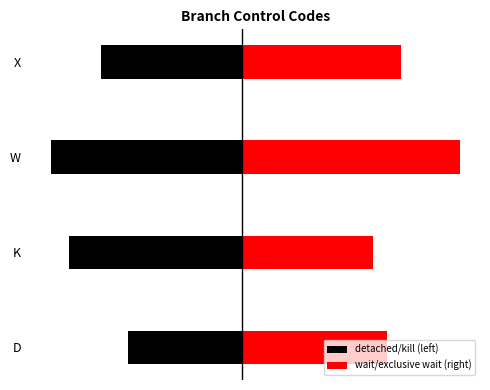

What is the difference between the maximum and second lowest values in the detached/kill (left) series?

1.3